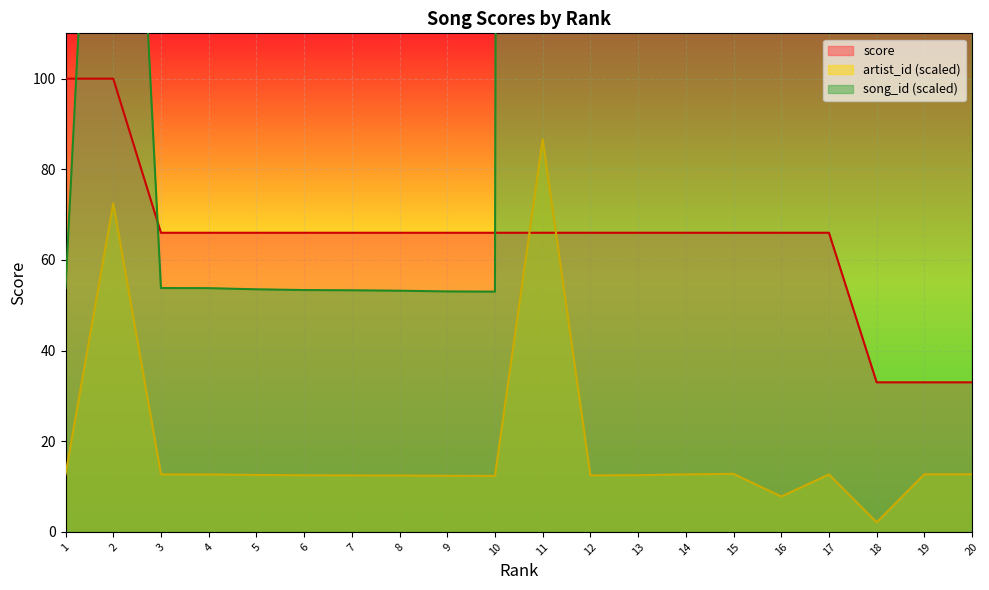

Where is the first local maximum for artist_id?

2